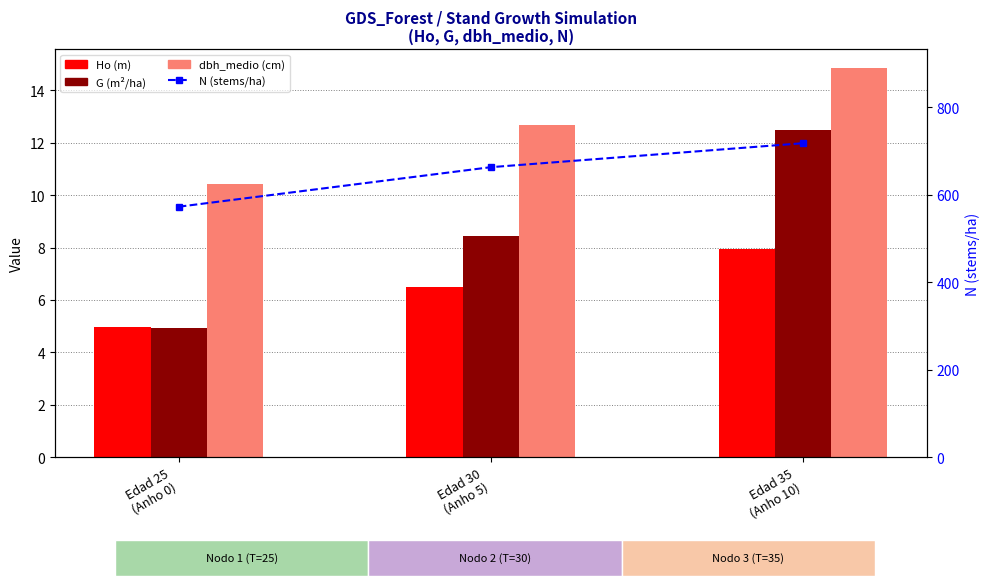

What is the value of the dbh_medio bar at the 1st from the left?

10.4